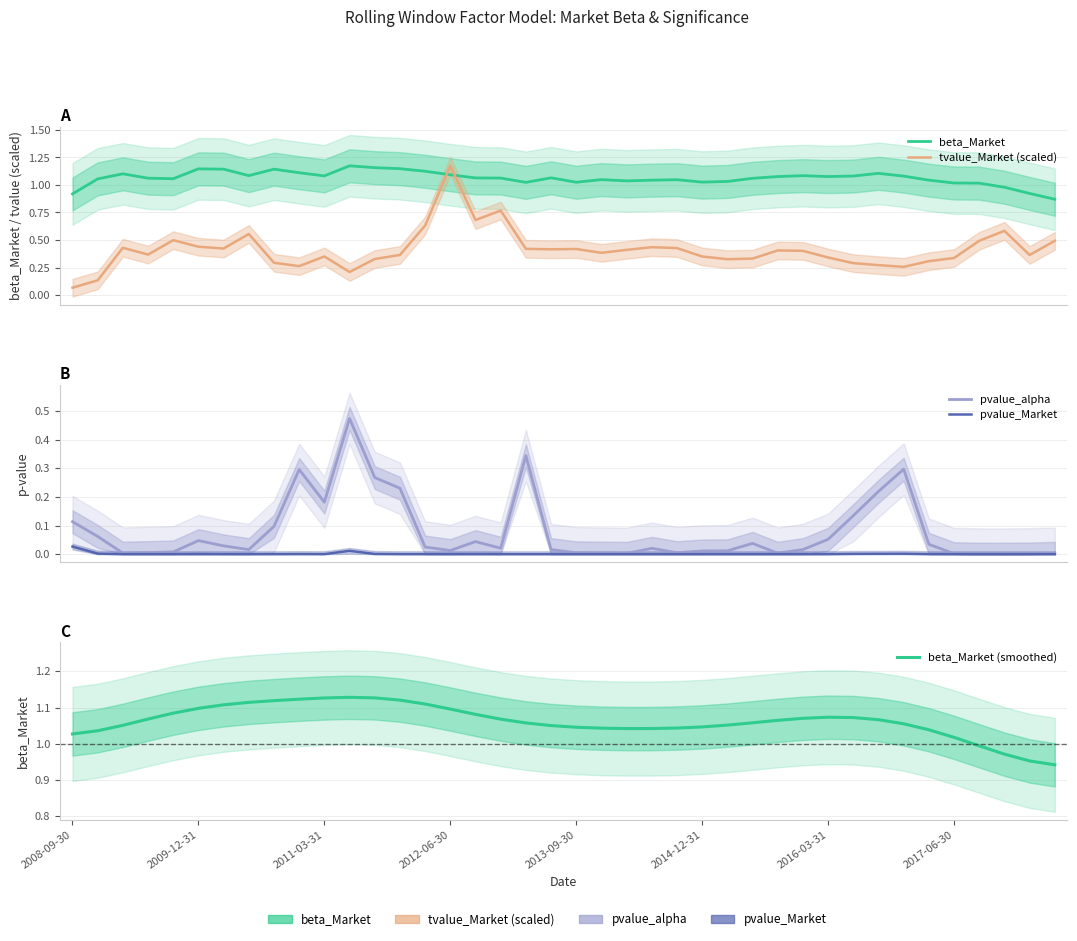

True or false: tvalue_Market (scaled) has a value of 0.6 at 23.

False